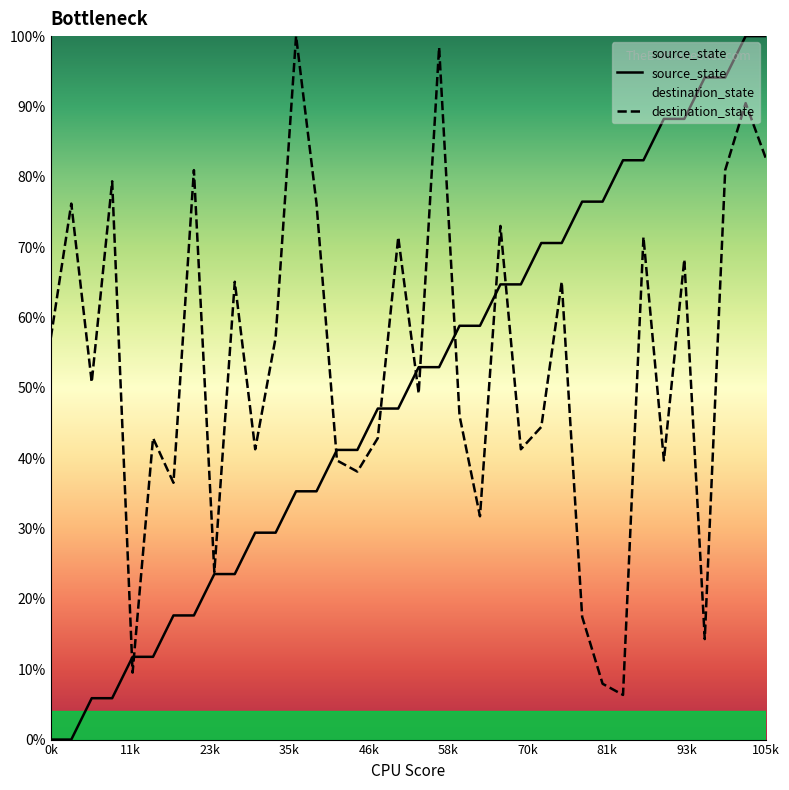

True or false: source_state has a value of 35.3 at 13.

True